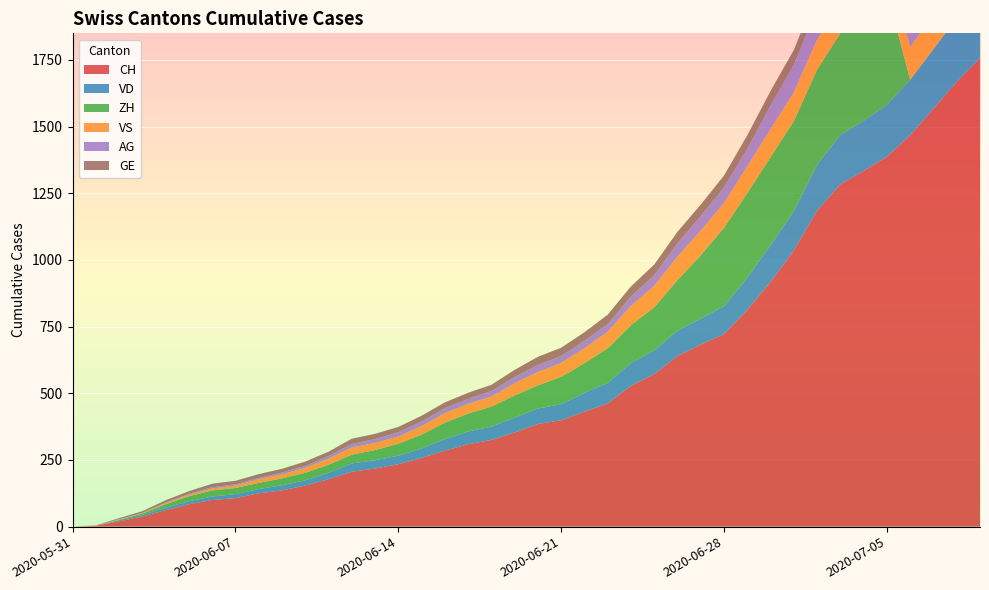

Reading right to left, list all the values displayed in this chart.

CH: 1757	1668	1567	1468	1387	1334	1284	1185	1036	918	813	722	683	640	572	528	462	431	399	385	353	325	309	285	258	234	218	206	178	154	136	125	107	100	84	62	38	20	3	0
VD: 252	240	224	208	195	188	185	172	147	138	121	105	97	95	89	86	77	71	60	58	56	50	48	43	35	32	31	31	24	20	19	16	15	13	11	9	6	4	0	0
ZH: 0	0	0	0	424	405	382	357	338	330	317	294	238	190	162	142	130	111	103	87	83	75	67	62	52	45	38	33	30	28	26	23	23	23	19	13	5	2	0	0
VS: 128	126	126	123	120	118	116	112	108	105	101	93	92	88	80	72	62	56	52	50	46	38	37	36	32	27	27	27	23	19	15	14	9	7	6	4	2	2	1	0
AG: 153	147	140	132	125	123	120	116	103	88	65	59	55	50	40	35	28	28	26	26	23	21	18	18	17	16	14	13	10	7	7	5	5	5	3	3	1	0	0	0
GE: 91	83	79	75	68	66	63	61	56	55	51	44	43	43	40	38	36	32	31	31	27	23	23	22	22	20	20	20	16	16	14	14	13	13	10	8	6	4	1	0